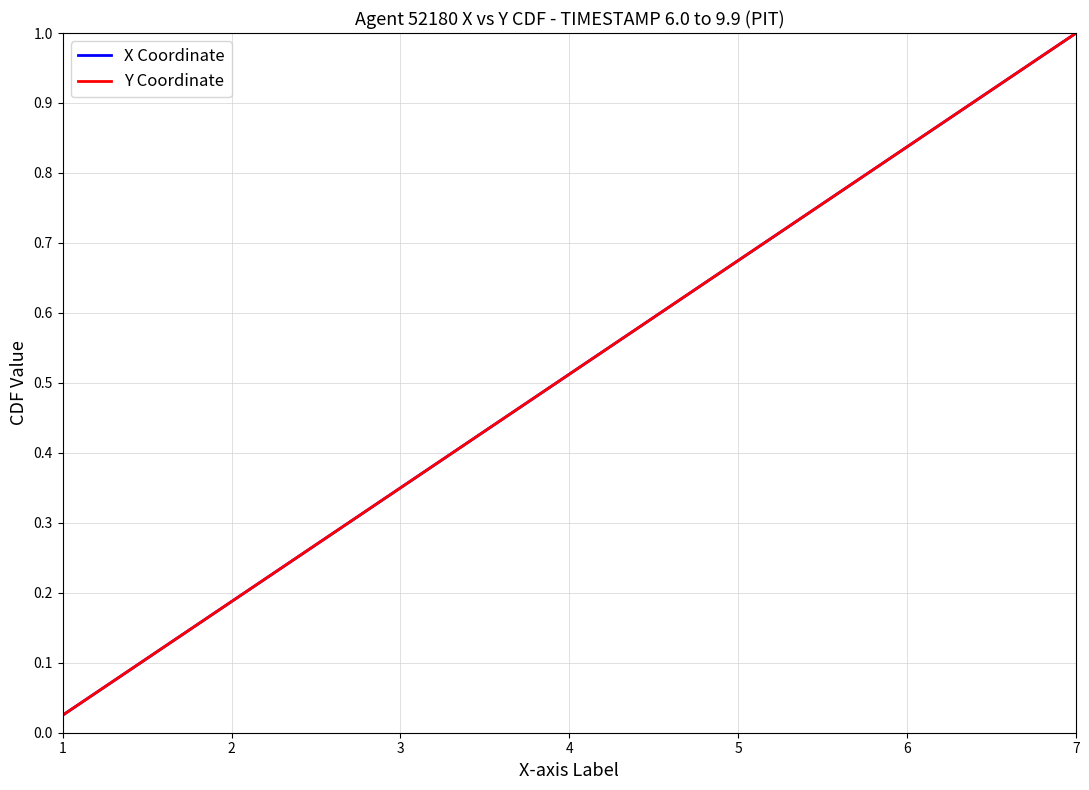

True or false: X Coordinate and Y Coordinate intersect in this chart.

False